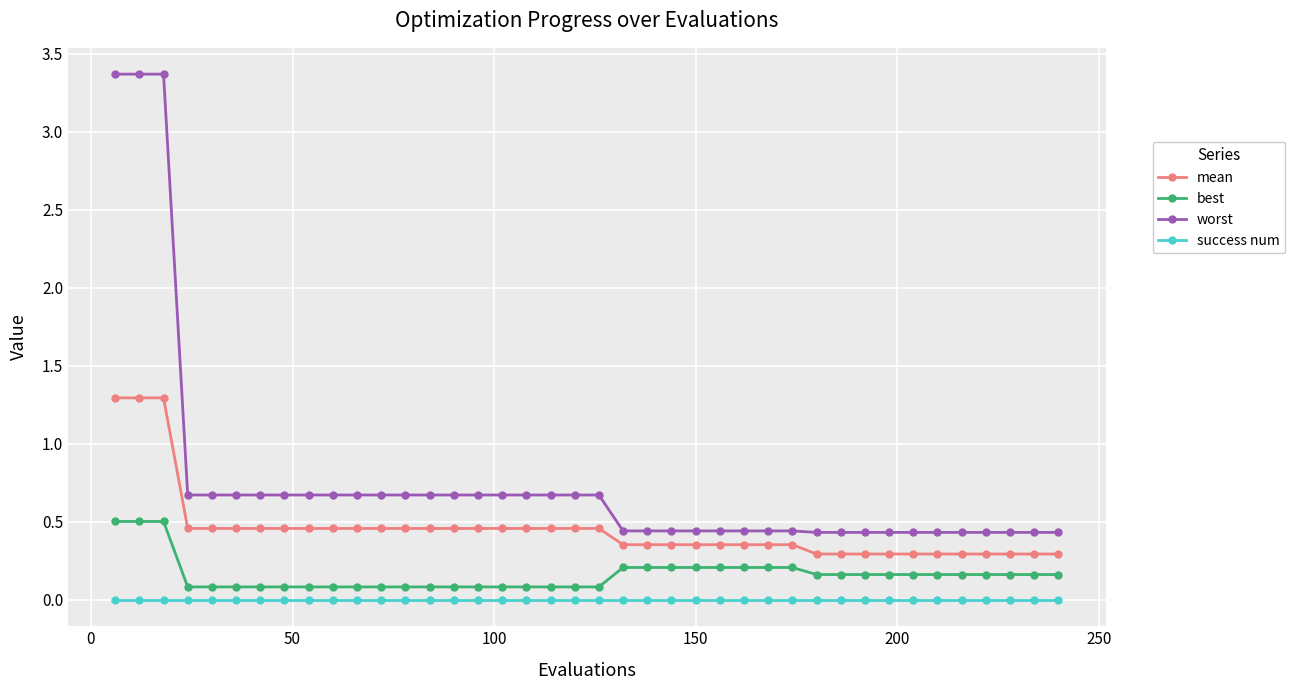

What is the maximum value shown in the chart?

3.4